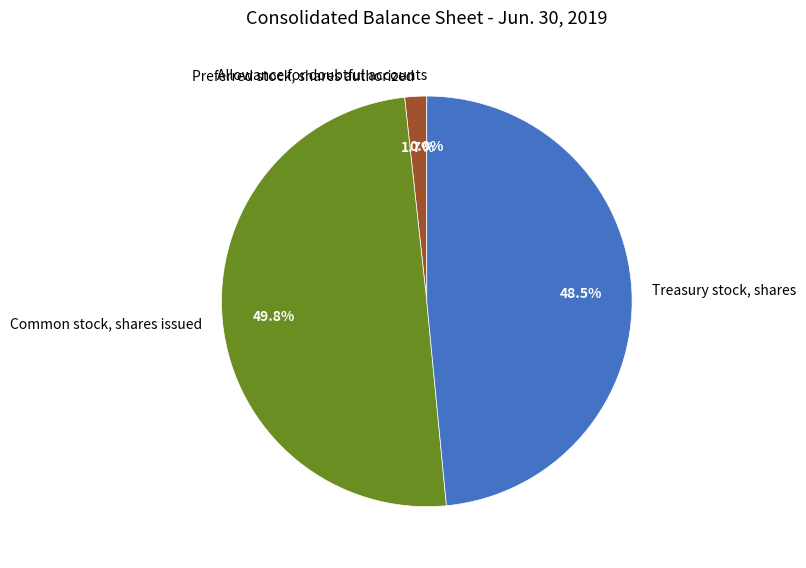

Combined, what portion of the pie is Treasury stock, shares and Preferred stock, shares authorized?

50.2%